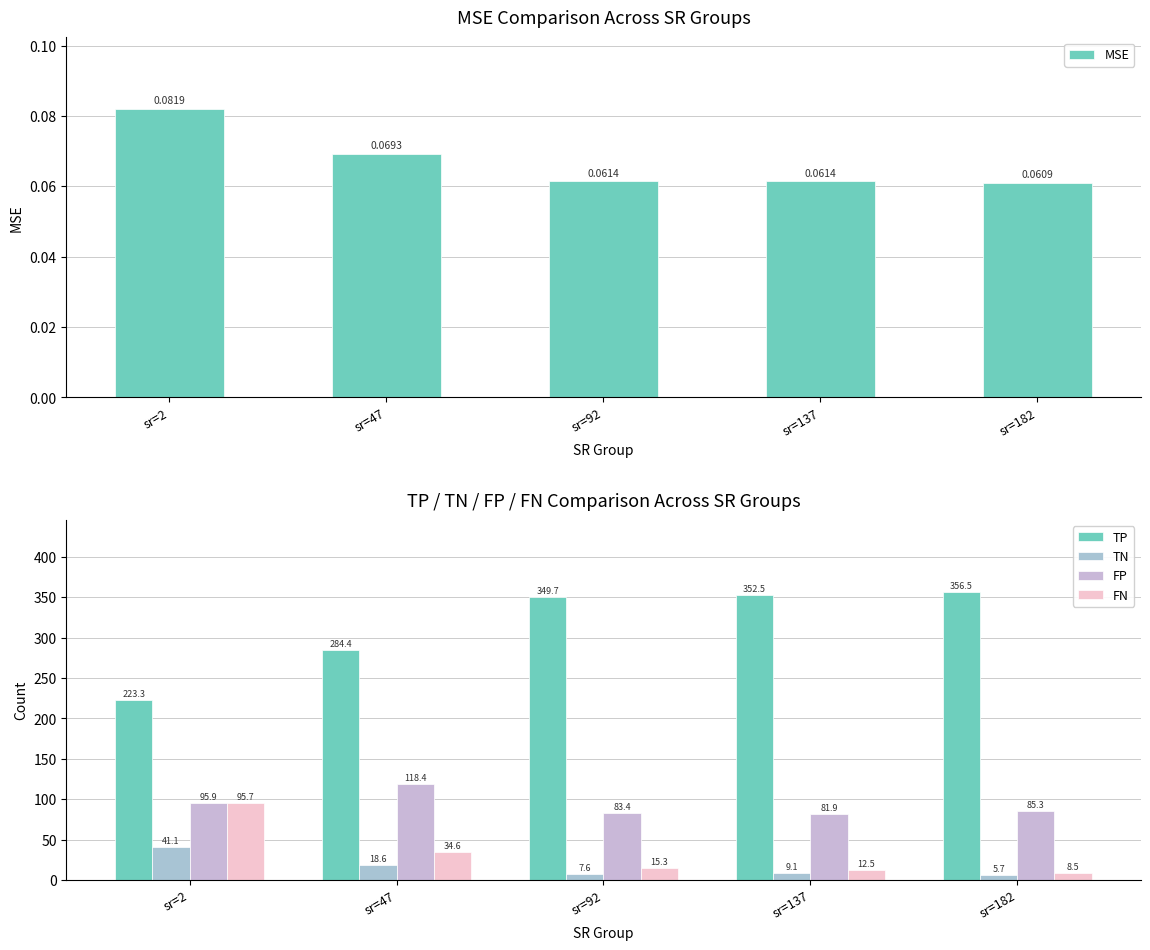

What is the difference between the TN values at sr=182 and sr=137?

3.4